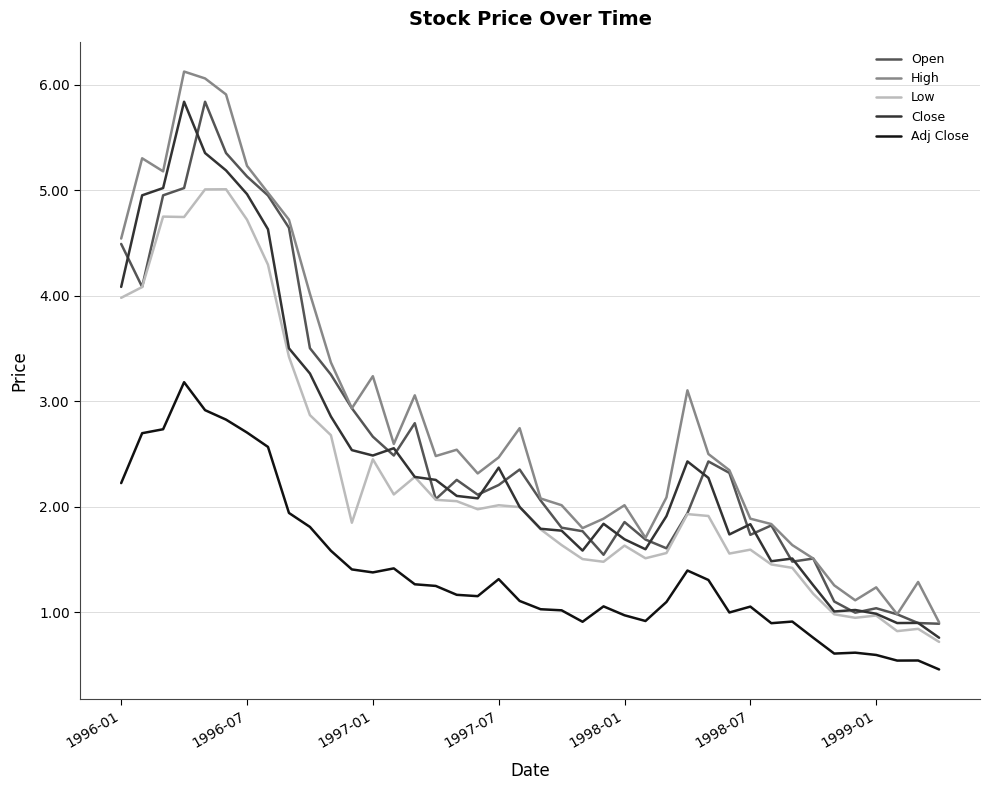

What is the highest value of the Close series?

5.8